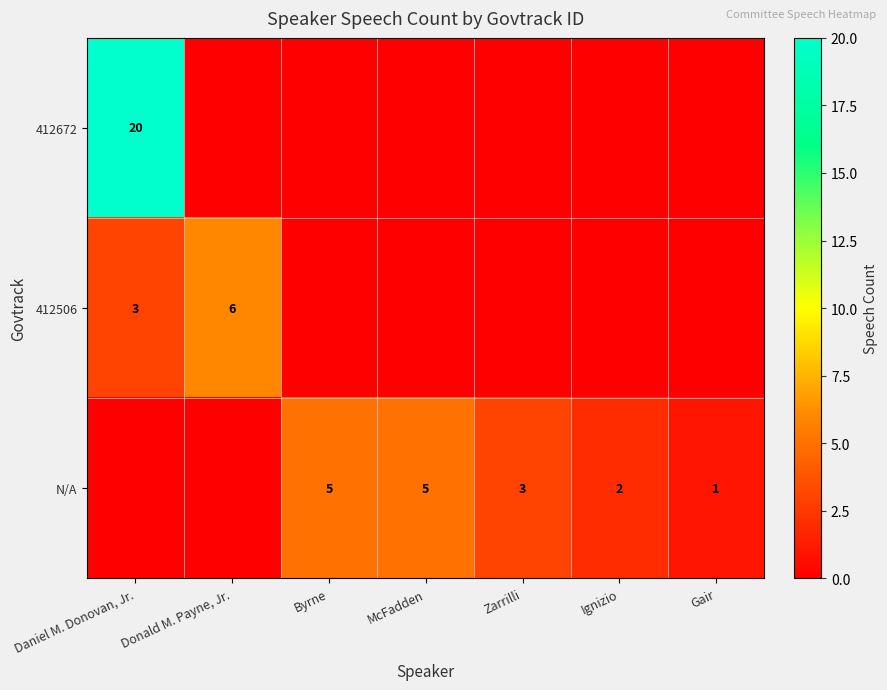

The value of 412672 at Daniel M. Donovan, Jr. is 10. True or false?

False